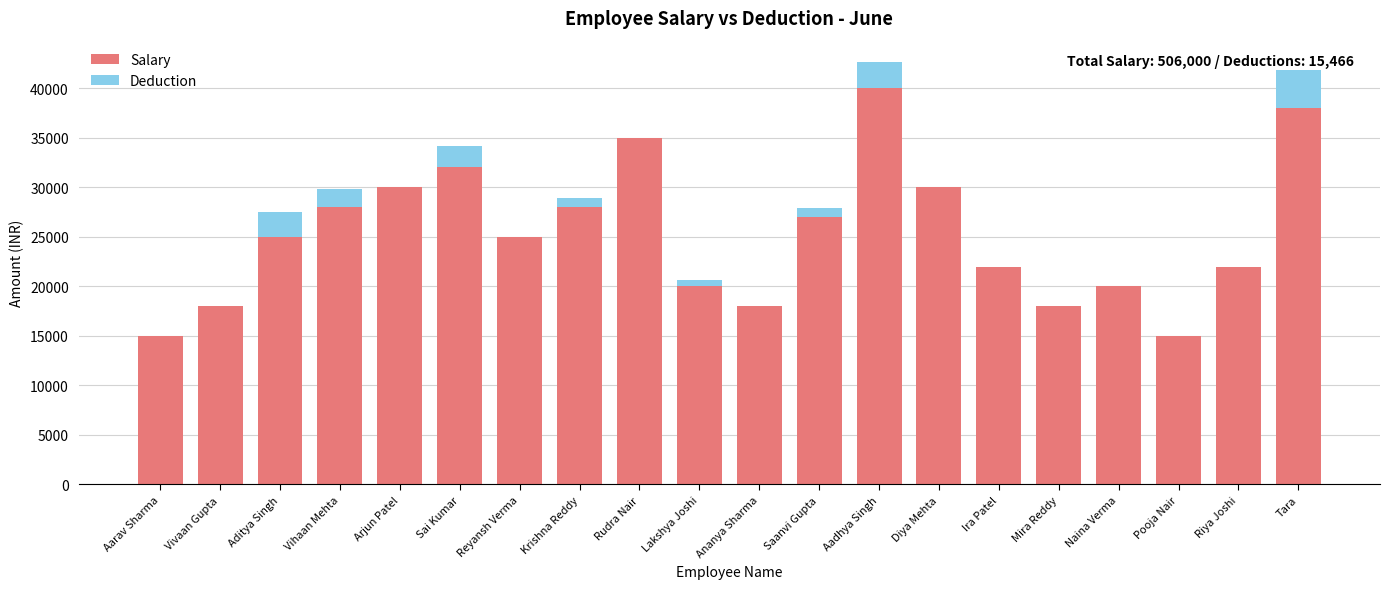

What is the total value across all series at Mira Reddy?

18000.0